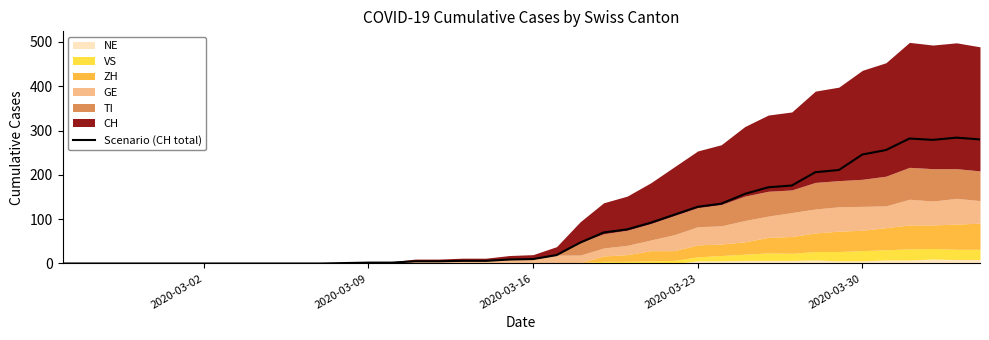

What is the highest value of the Scenario (CH total) series?

284